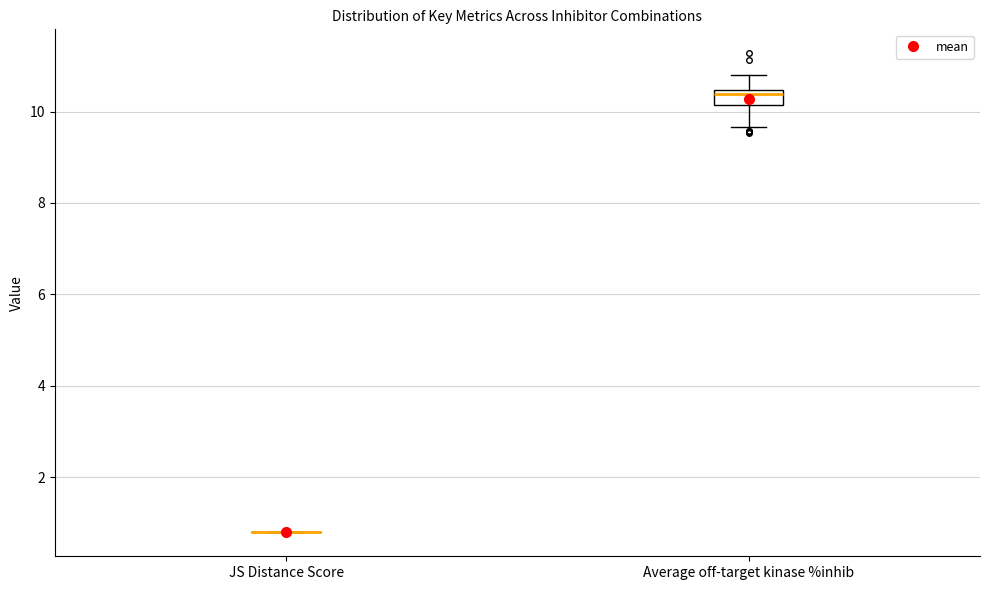

Where does the upper whisker of the box for Average off-target kinase %inhib end on the y-axis? The values are not printed on the chart, so give them approximately, as read against the axis.

10.8